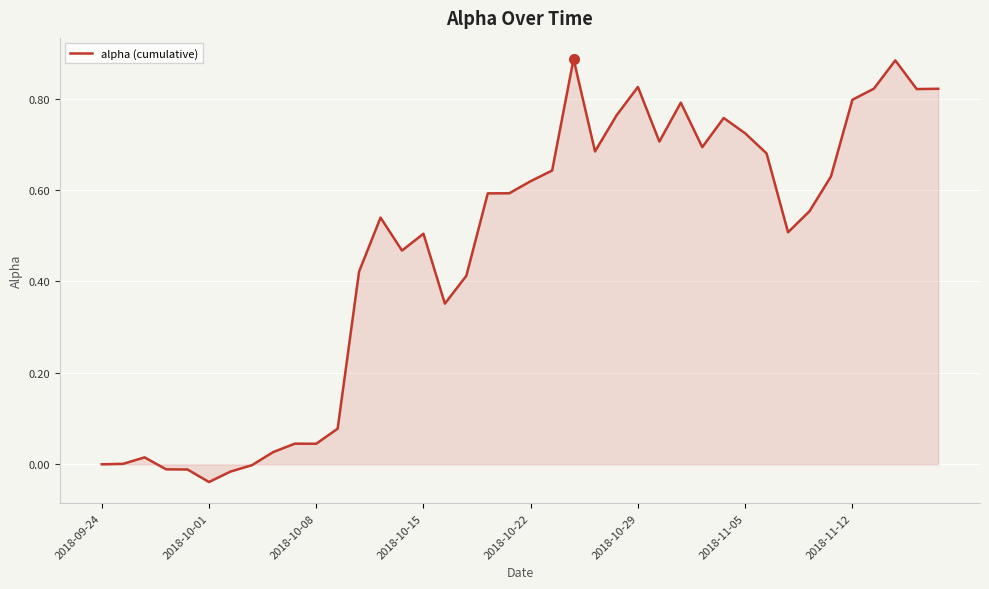

Reading left to right, list all the values displayed in this chart.

0.0	0.0	0.0	-0.0	-0.0	-0.0	-0.0	-0.0	0.0	0.0	0.0	0.1	0.4	0.5	0.5	0.5	0.4	0.4	0.6	0.6	0.6	0.6	0.9	0.7	0.8	0.8	0.7	0.8	0.7	0.8	0.7	0.7	0.5	0.6	0.6	0.8	0.8	0.9	0.8	0.8